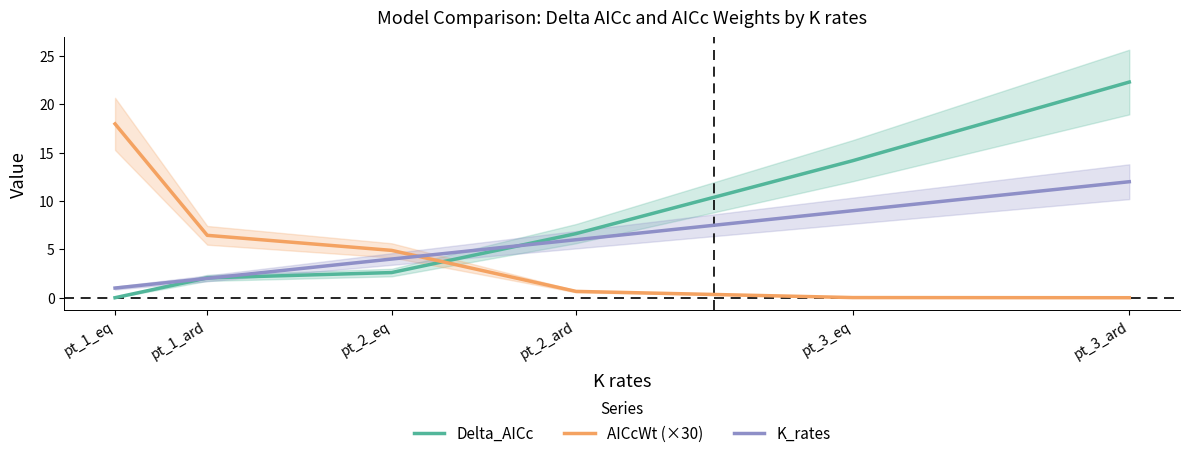

What position from the right is pt_3_ard?

1